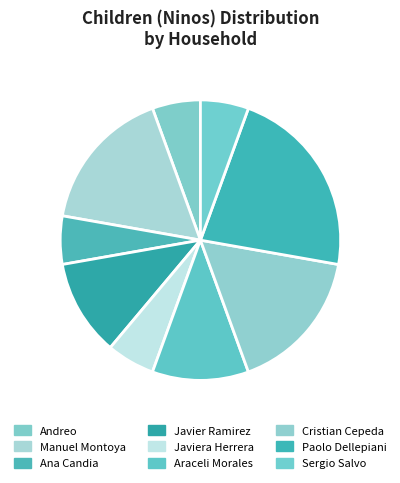

How many segments does this pie chart have?

9